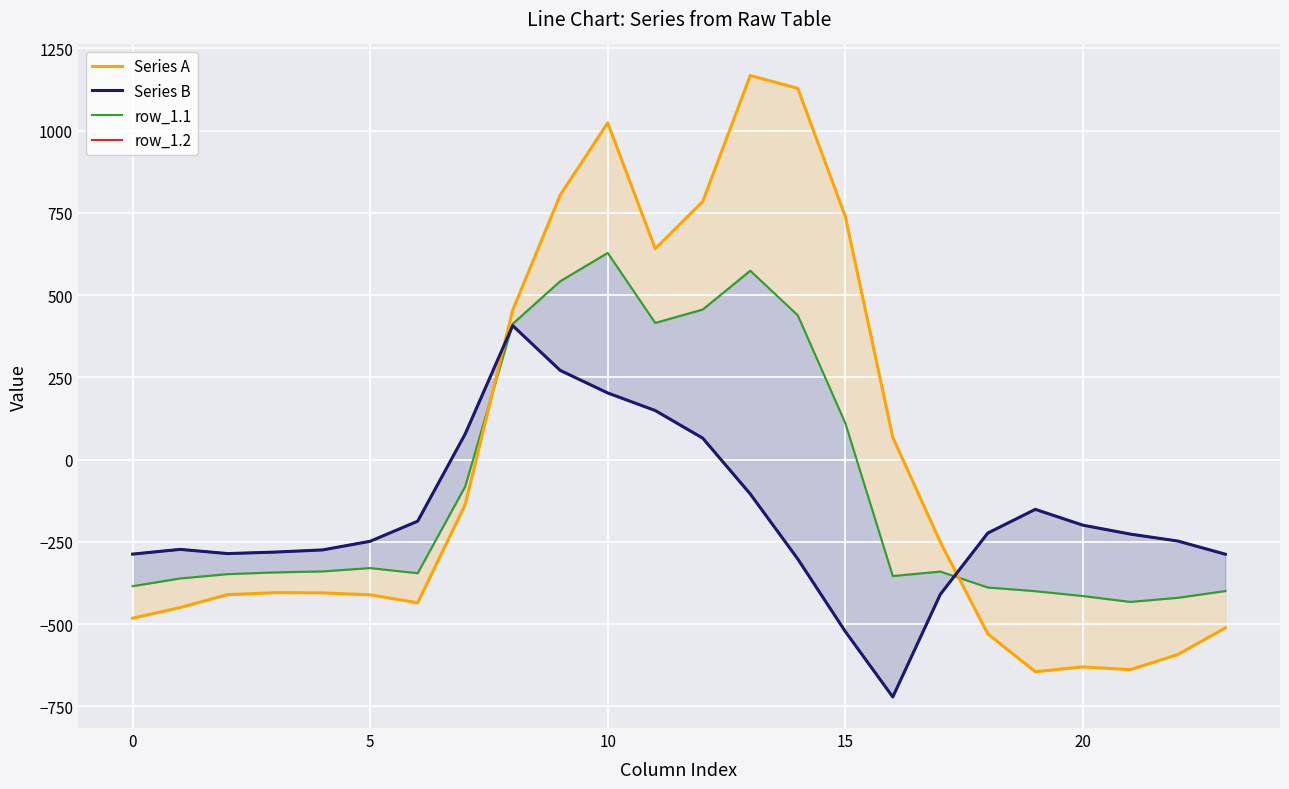

True or false: row_1.2 has more than 2 interior local peaks.

True